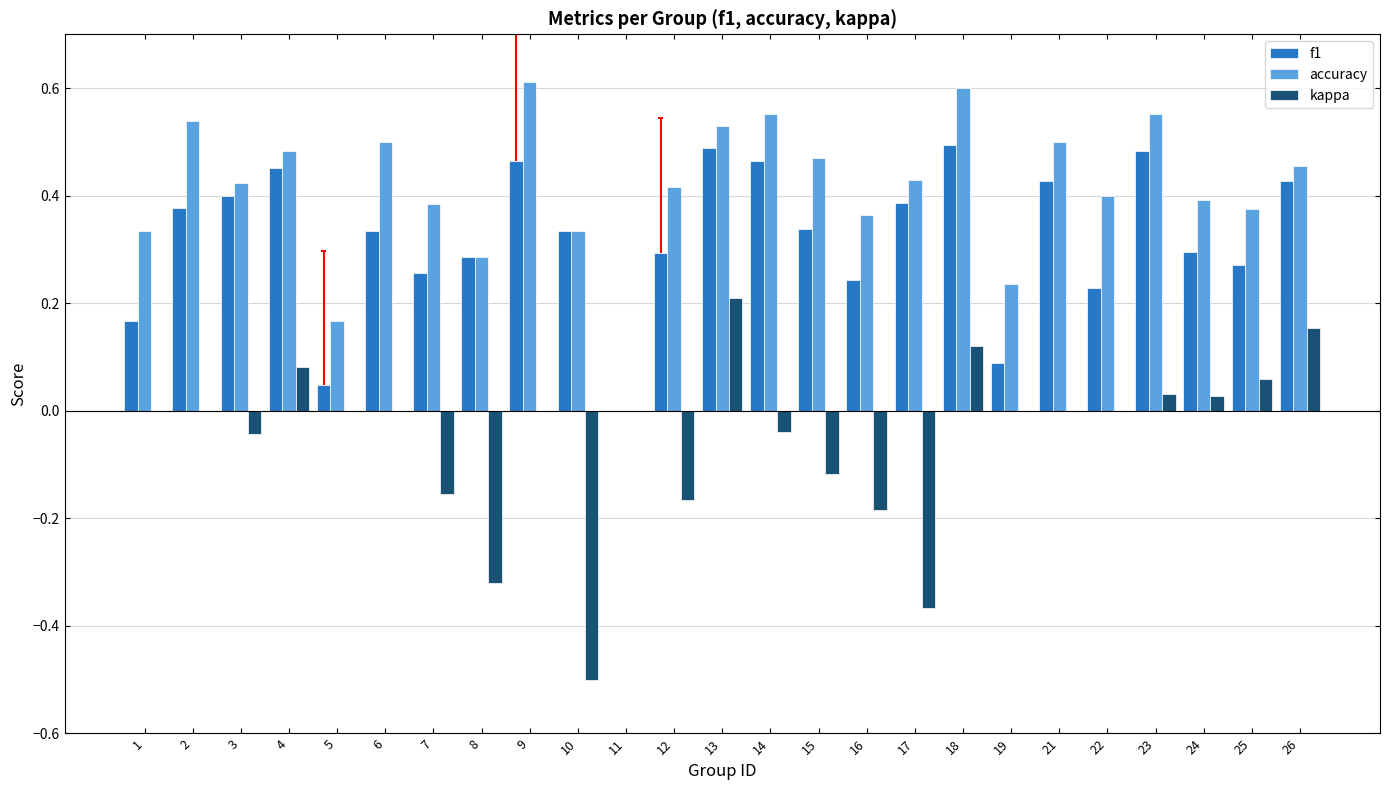

What is the maximum value shown in the chart?

0.6